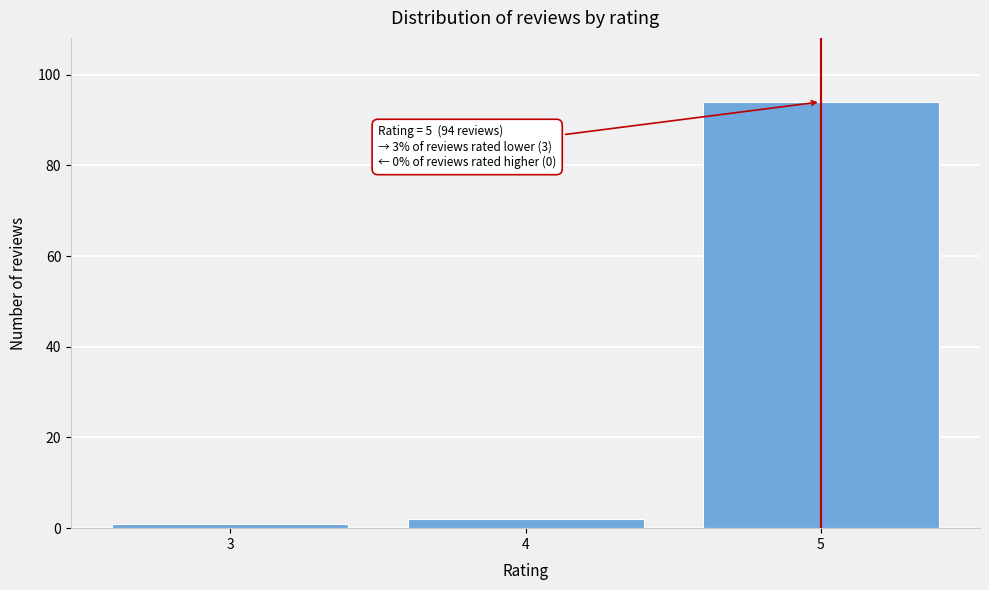

Reading right to left, extract all data points from this chart.

94	2	1